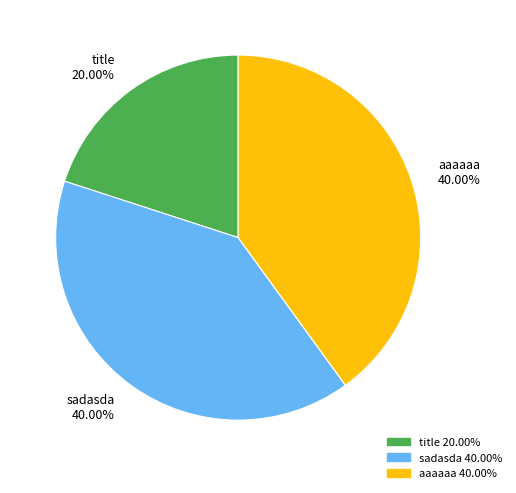

How many segments does this pie chart have?

3